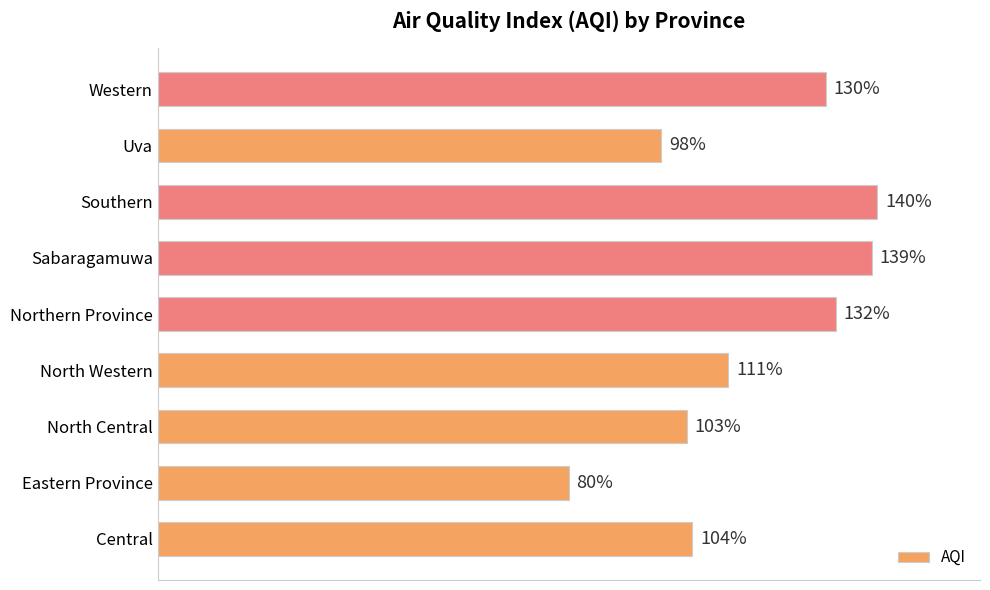

List the labels in order of value, smallest first.

Eastern Province, Uva, North Central, Central, North Western, Western, Northern Province, Sabaragamuwa, Southern